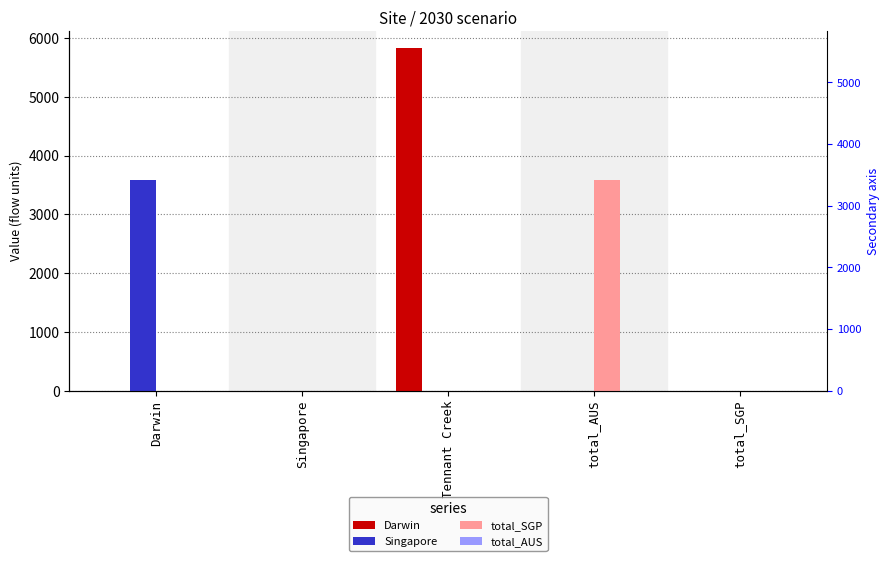

Reading left to right, extract all data points from this chart.

Darwin: 0.0	0.0	5829.1	0.0	0.0
Singapore: 3582.1	0.0	0.0	0.0	0.0
total_SGP: 0.0	0.0	0.0	3582.1	0.0
total_AUS: 0.0	0.0	0.0	0.0	0.0